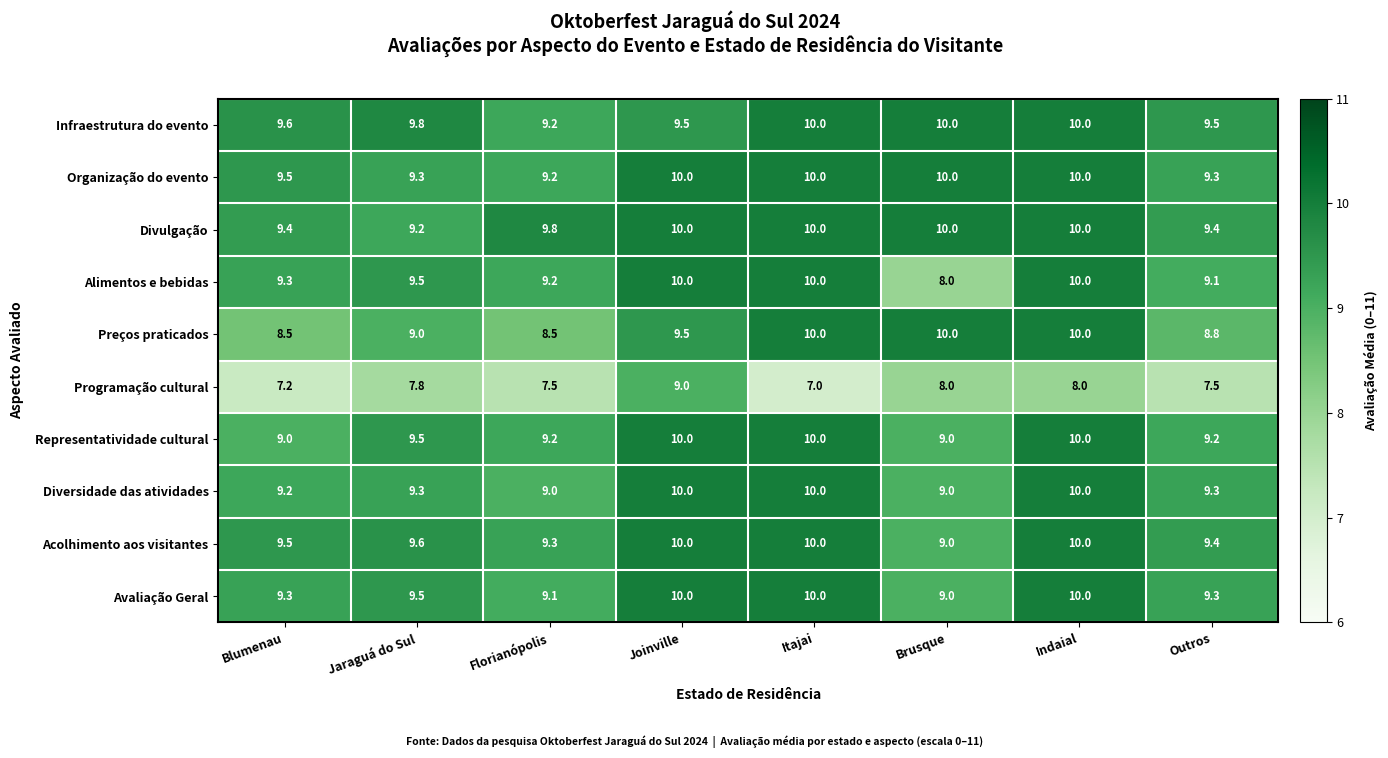

Is the value of Avaliação Geral at Brusque greater than the value of Organização do evento at Brusque?

No